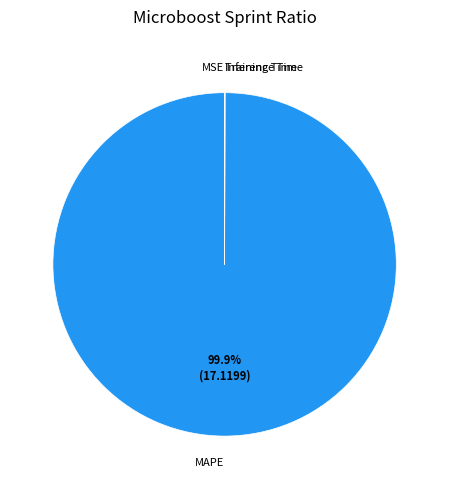

Which slice is the largest?

MAPE